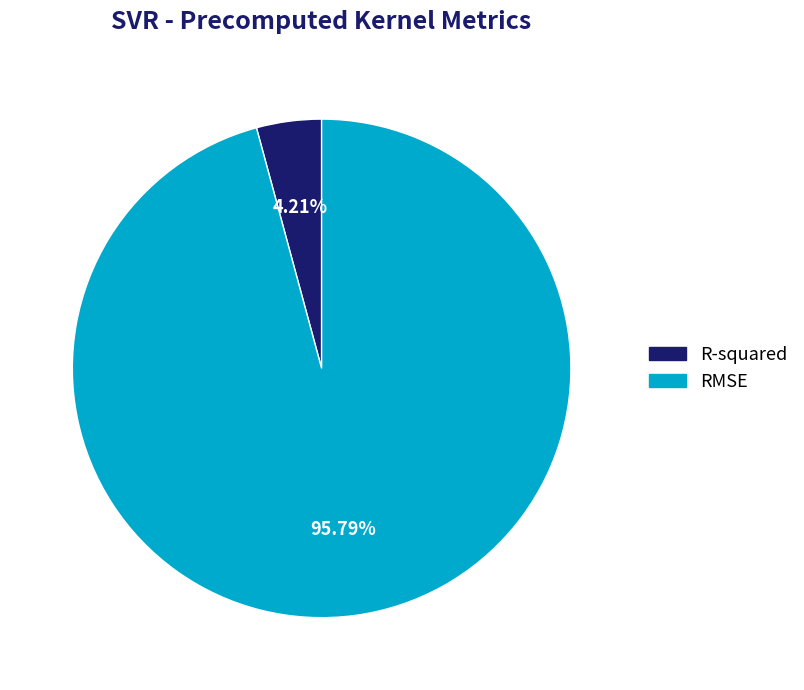

To the nearest percent, what portion does R-squared represent?

4%